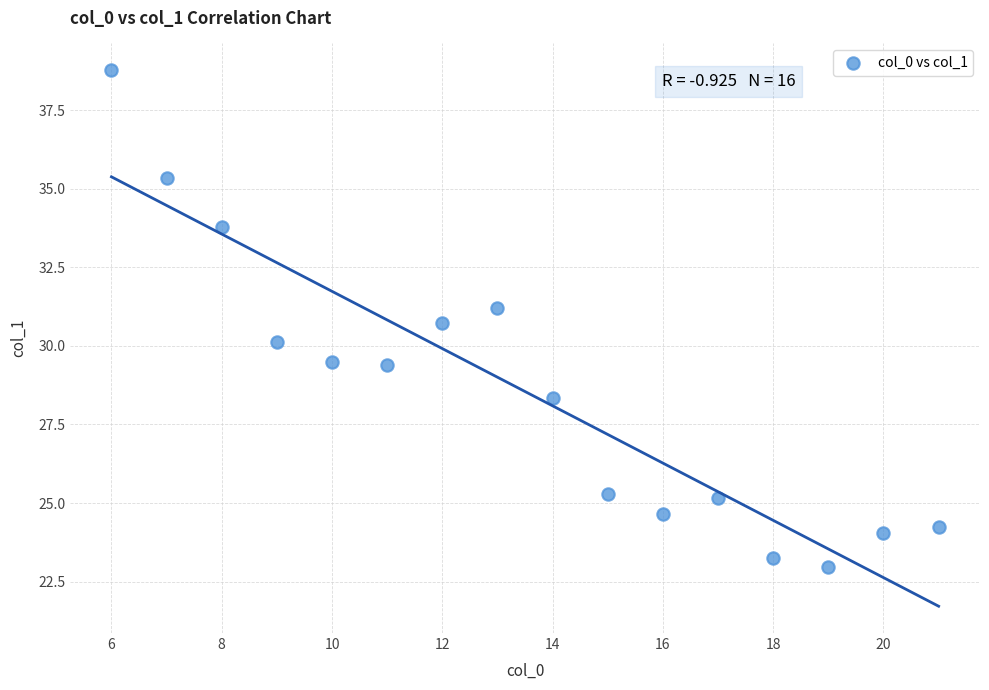

What is the range of Y values (max minus min)?

15.8